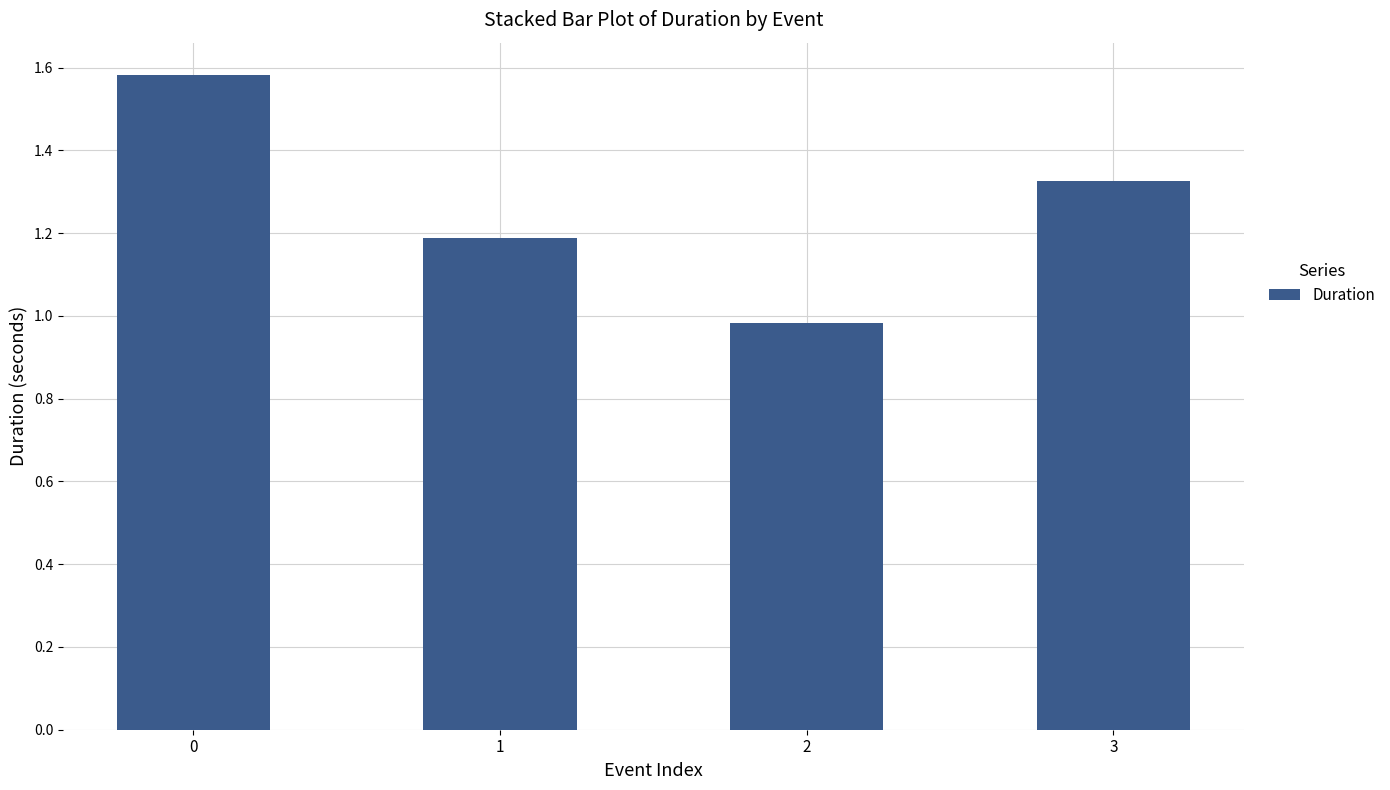

Does the chart contain any negative values?

No